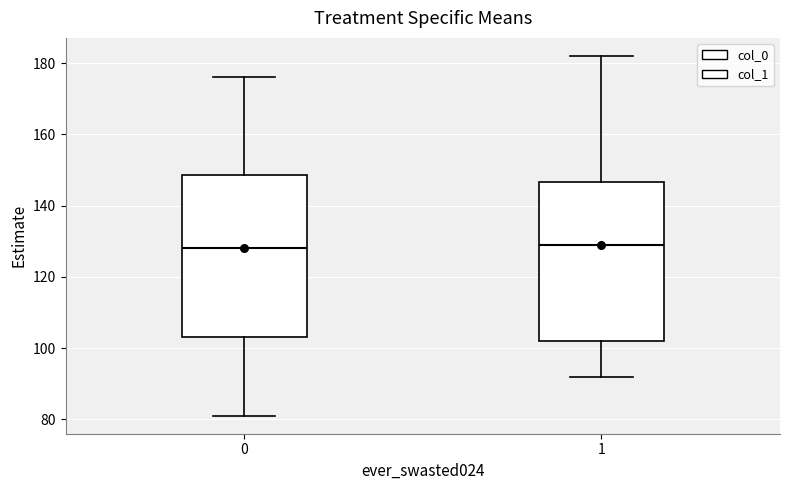

Reading left to right, read every box against the y-axis: the position of its median line, the range the box covers, and the ends of its whiskers. The values are not printed on the chart, so give them approximately, as read against the axis.

0: median 128, box 104 to 148, whiskers 82 to 176
1: median 130, box 102 to 146, whiskers 92 to 182